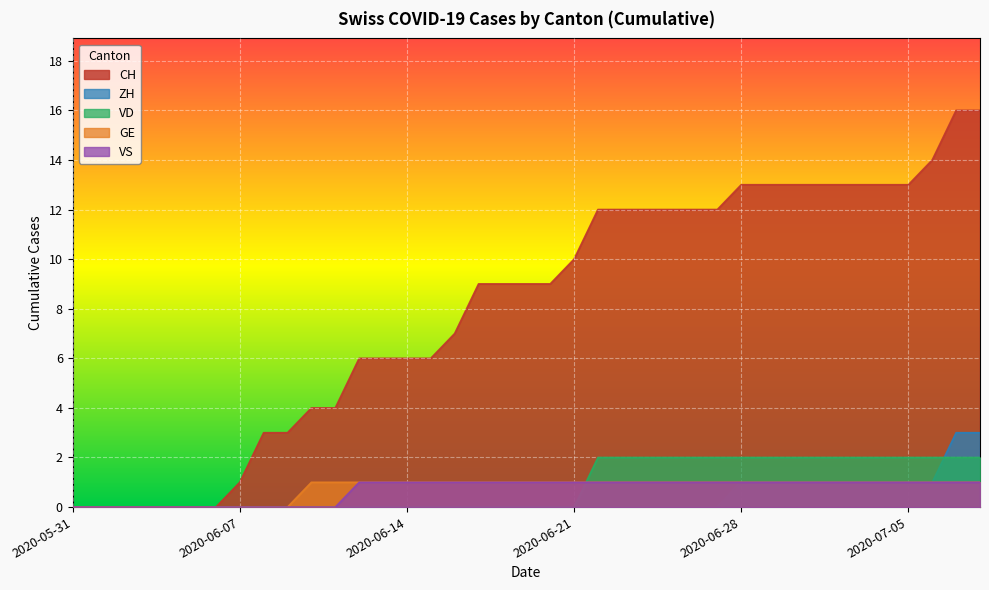

At how many categories does at least one series exceed 9?

18